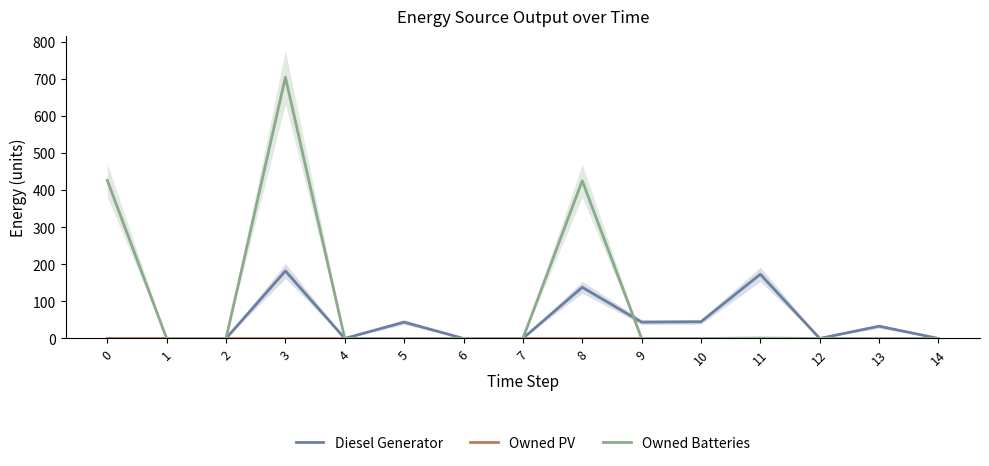

Reading left to right, list all the values displayed in this chart.

Diesel Generator: 0=0	1=0	2=0	3=182	4=0	5=44	6=0	7=0	8=138	9=44	10=45	11=173	12=0	13=33	14=0
Owned PV: 0=0	1=0	2=0	3=0	4=0	5=0	6=0	7=0	8=0	9=0	10=0	11=0	12=0	13=0	14=0
Owned Batteries: 0=426	1=0	2=0	3=704	4=0	5=0	6=0	7=0	8=425	9=0	10=0	11=1	12=0	13=0	14=0